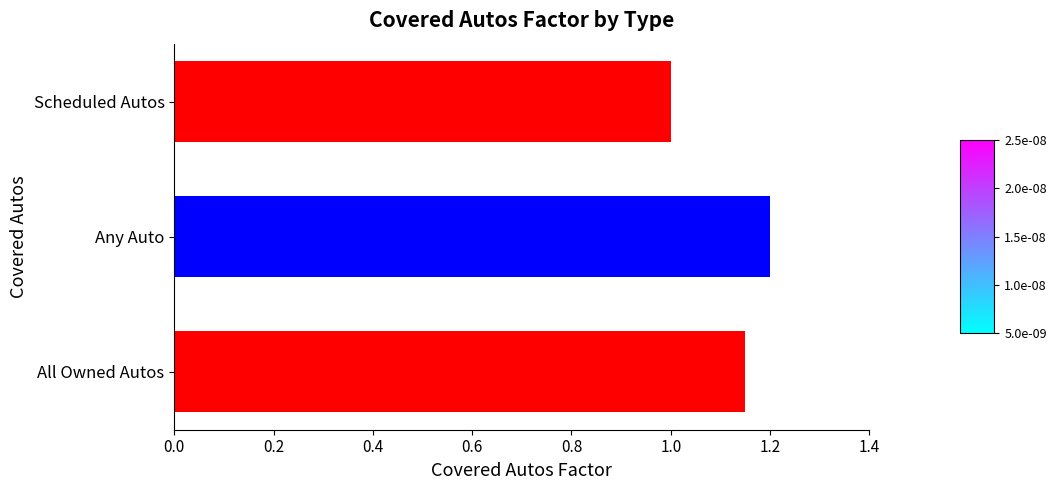

What is the maximum value shown in the chart?

1.2